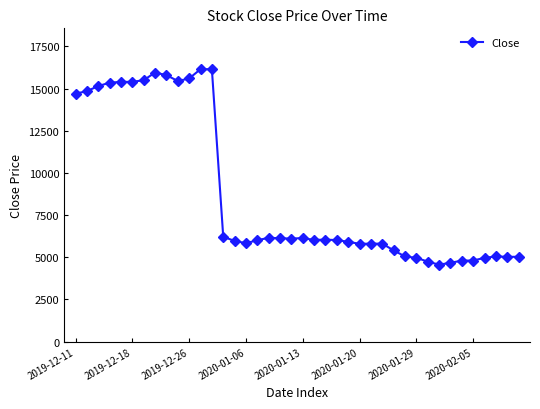

What is the value of the 36th point from the left?

4810